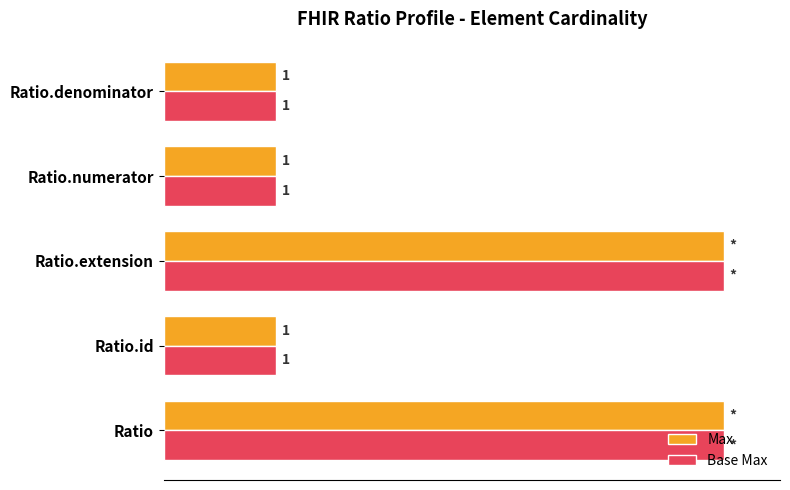

What are all the series names shown in the legend?

Max, Base Max